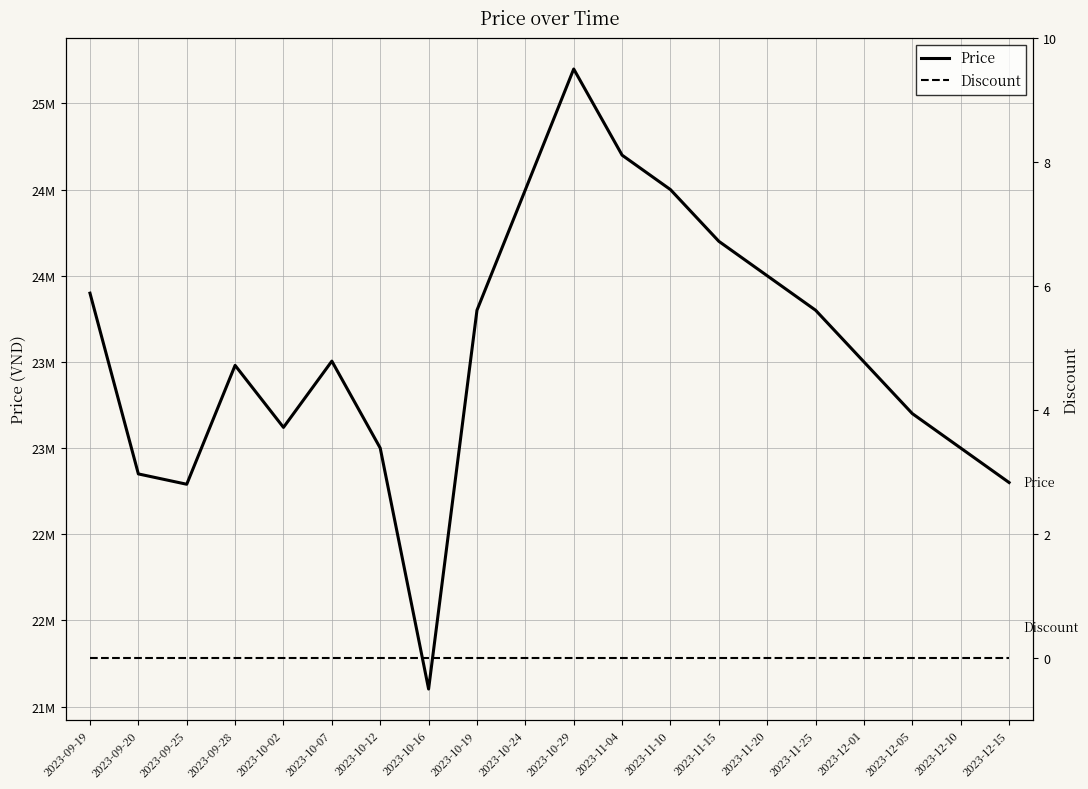

Which has a higher value, 2023-10-12 or 2023-10-29?

2023-10-29